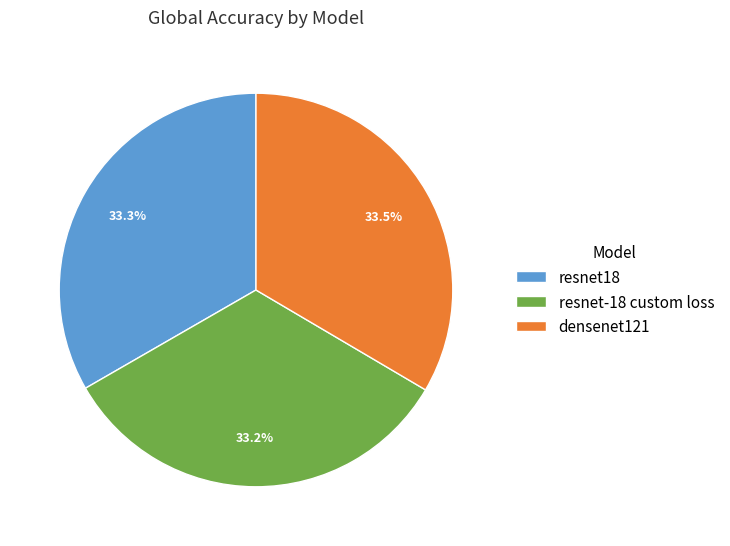

How much of the chart is everything except densenet121?

66.5%